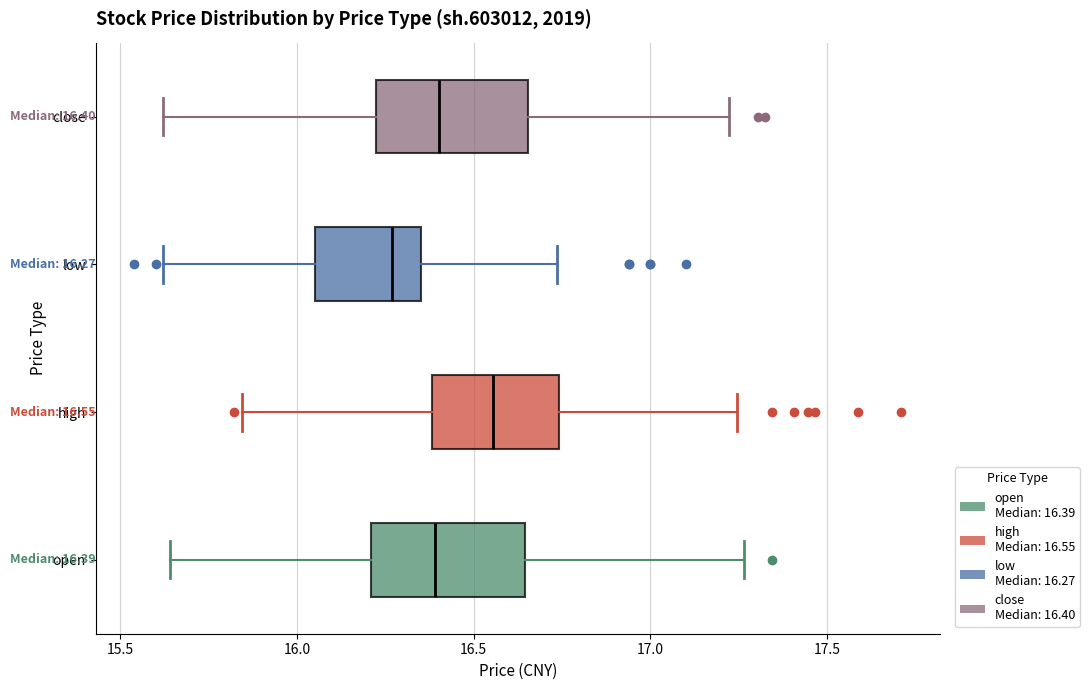

Which box's median line is the furthest to the left?

low